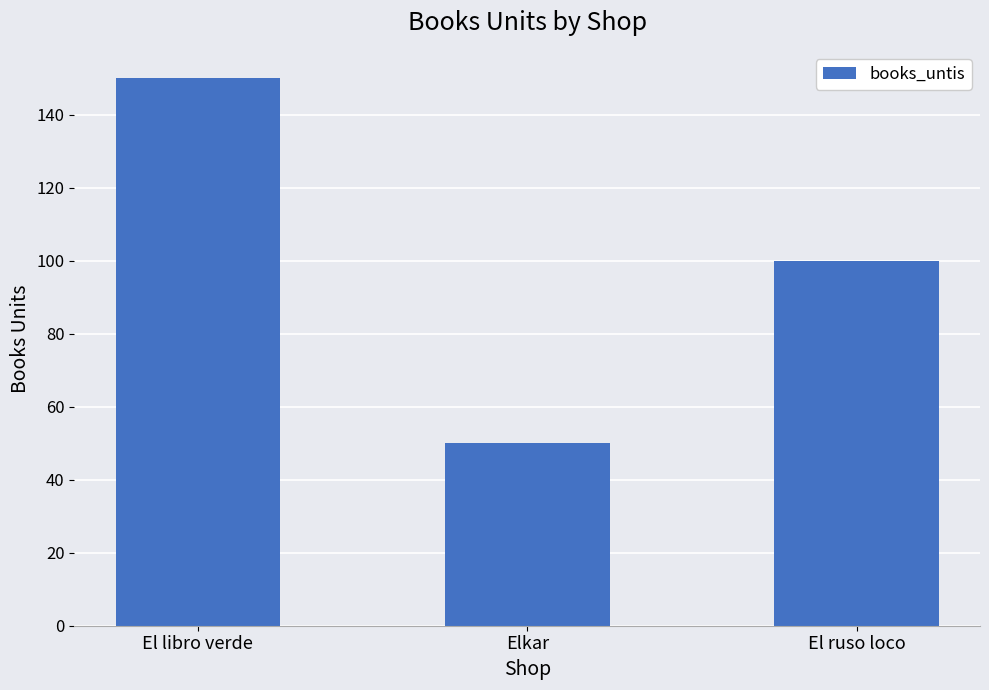

What is the minimum value shown in the chart?

50